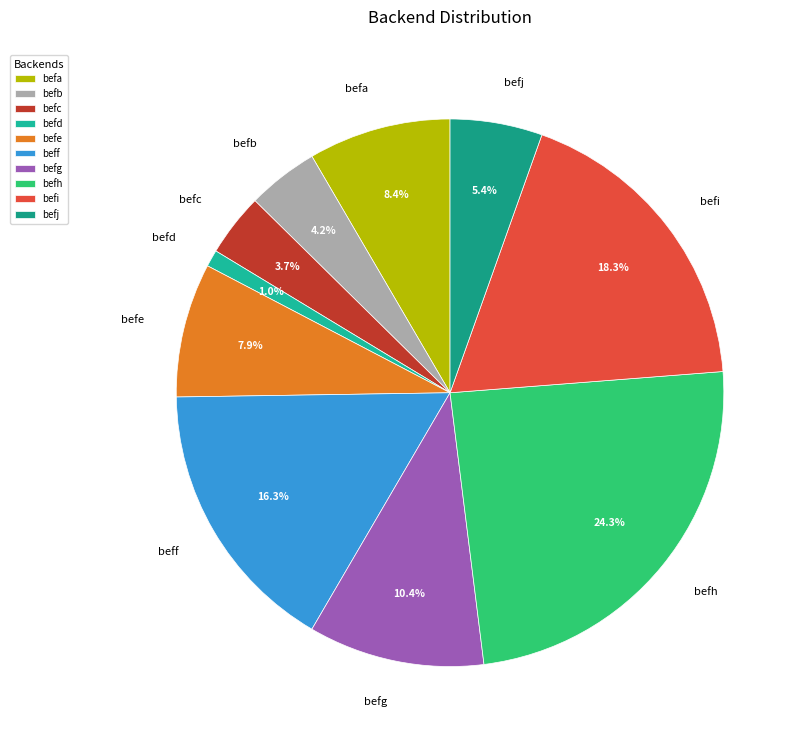

What percentage is the befd slice, to the nearest percent?

1%